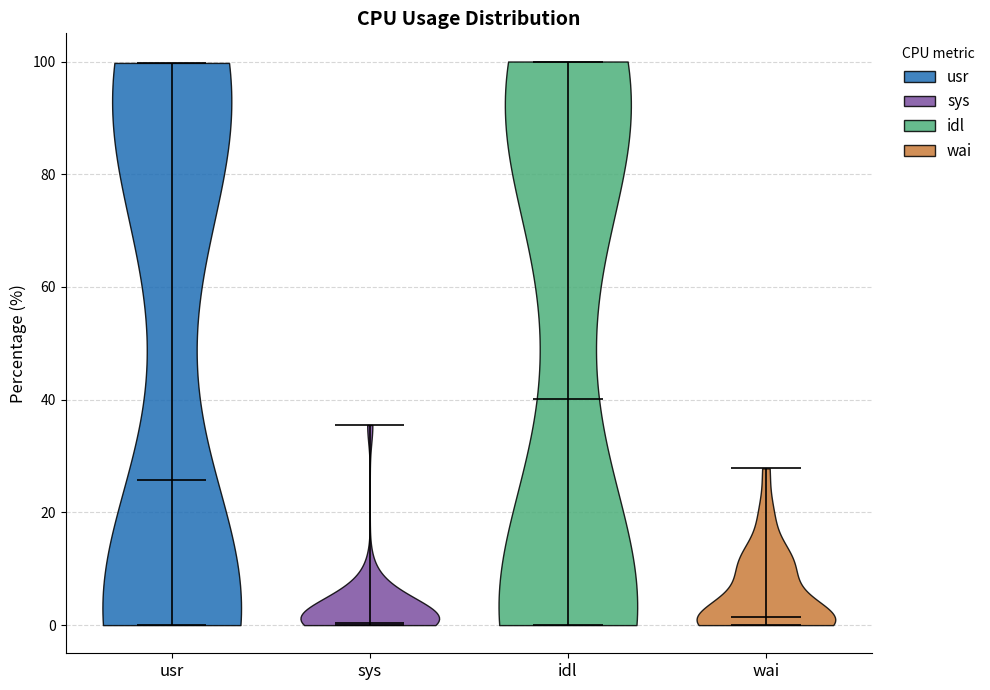

Reading left to right, read every violin against the y-axis: where its median line is, and the lowest and highest points it reaches. The values are not printed on the chart, so give them approximately, as read against the axis.

usr: median line 26, lowest point 0, highest point 100
sys: median line 0, lowest point 0, highest point 36
idl: median line 40, lowest point 0, highest point 100
wai: median line 2, lowest point 0, highest point 28